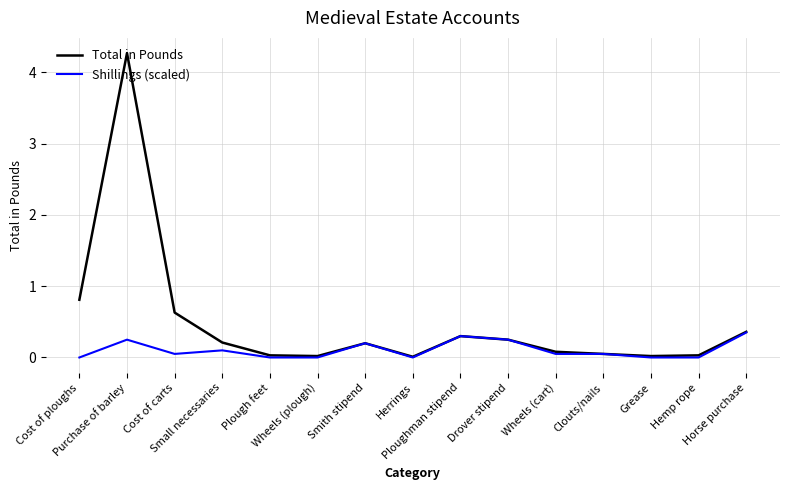

True or false: Total in Pounds has more than 1 points higher than both neighbors.

True